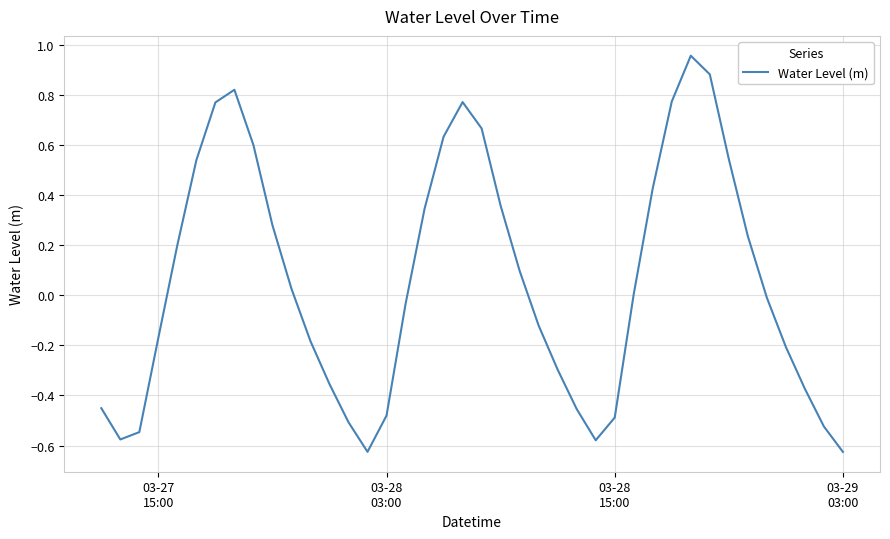

How many lines are shown in the chart?

1